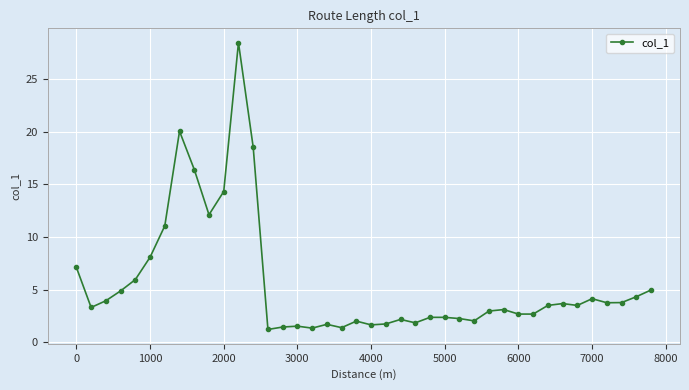

True or false: the data has more than 0 interior local peaks.

True